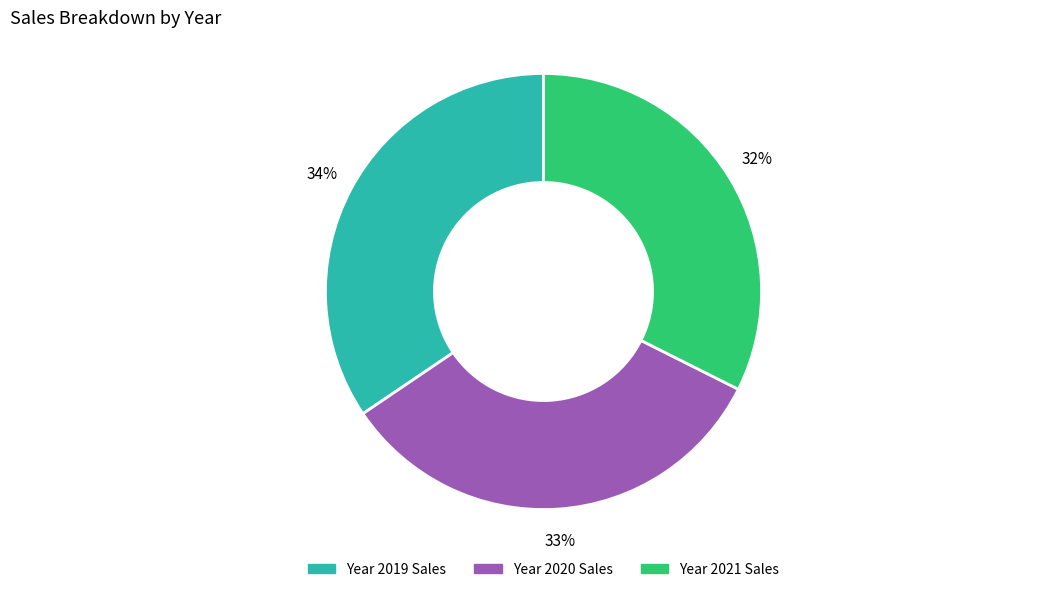

Is there any slice that represents more than half of the pie?

No